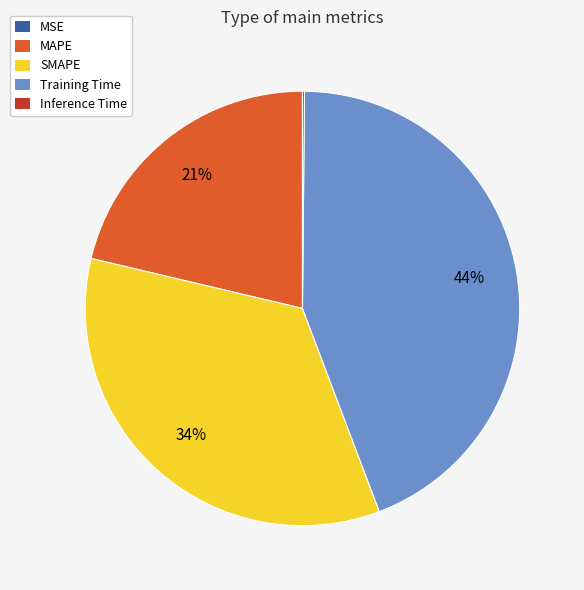

Approximately how many times larger is the value at SMAPE compared to Training Time?

0.8